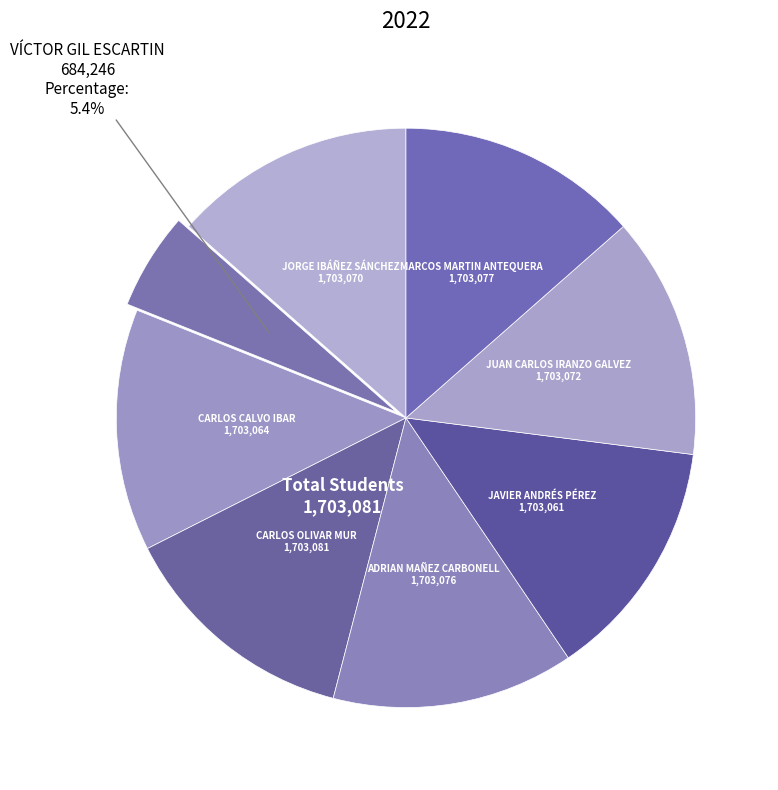

To the nearest percent, what is the difference between the largest and smallest slice percentages?

8%